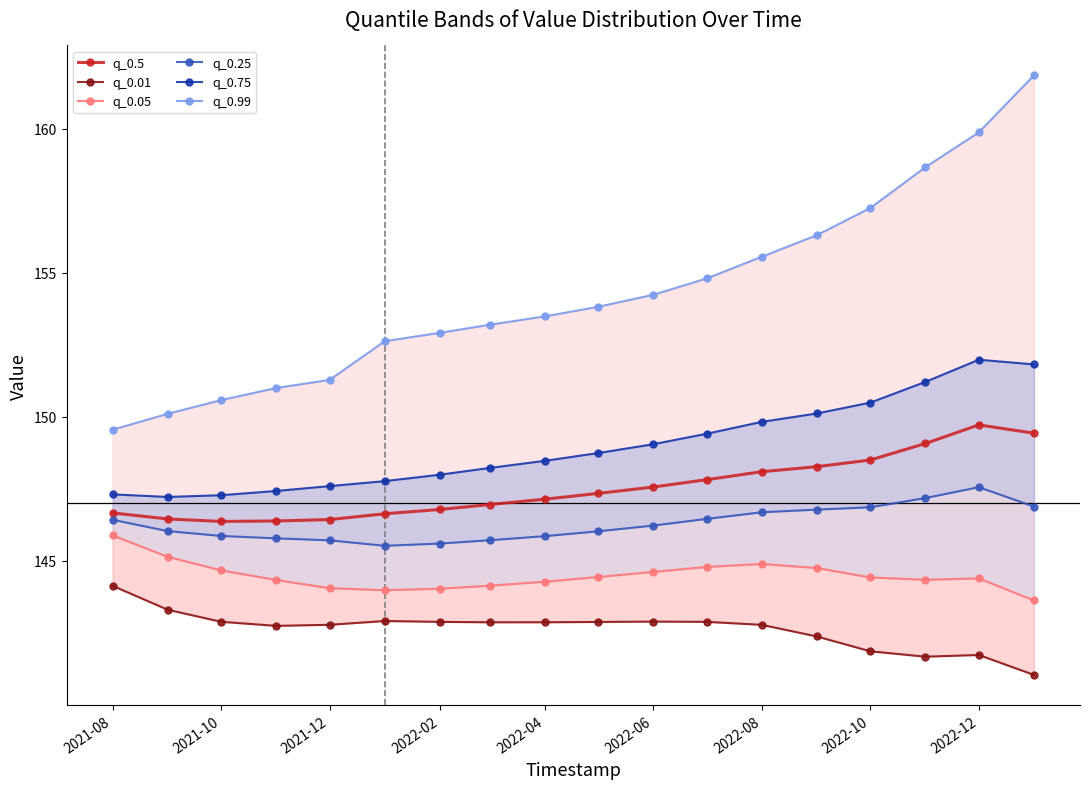

What is the minimum value for q_0.5?

146.4